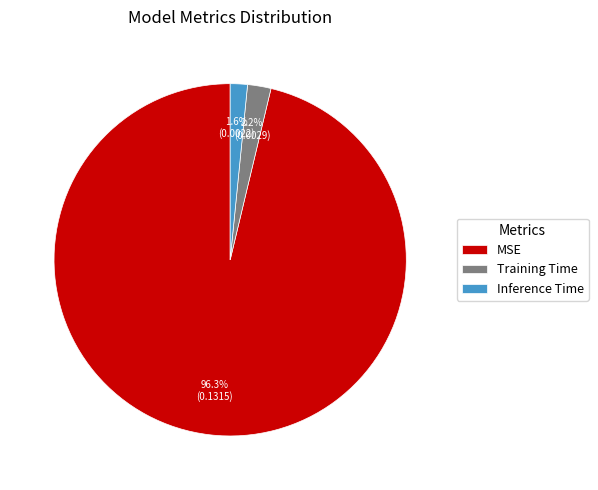

To the nearest percent, what is the average slice percentage?

33%